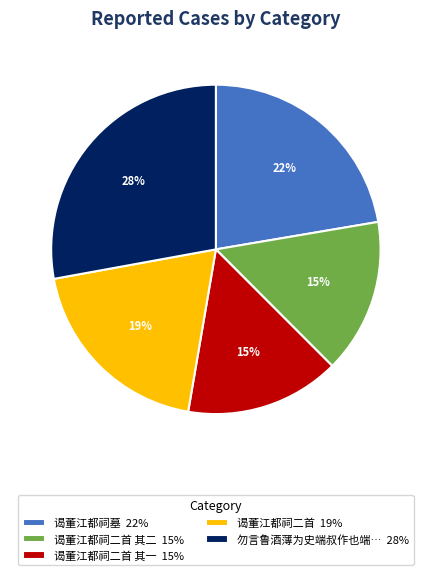

What is the largest slice in the pie chart?

勿言鲁酒薄为史端叔作也端… 28%